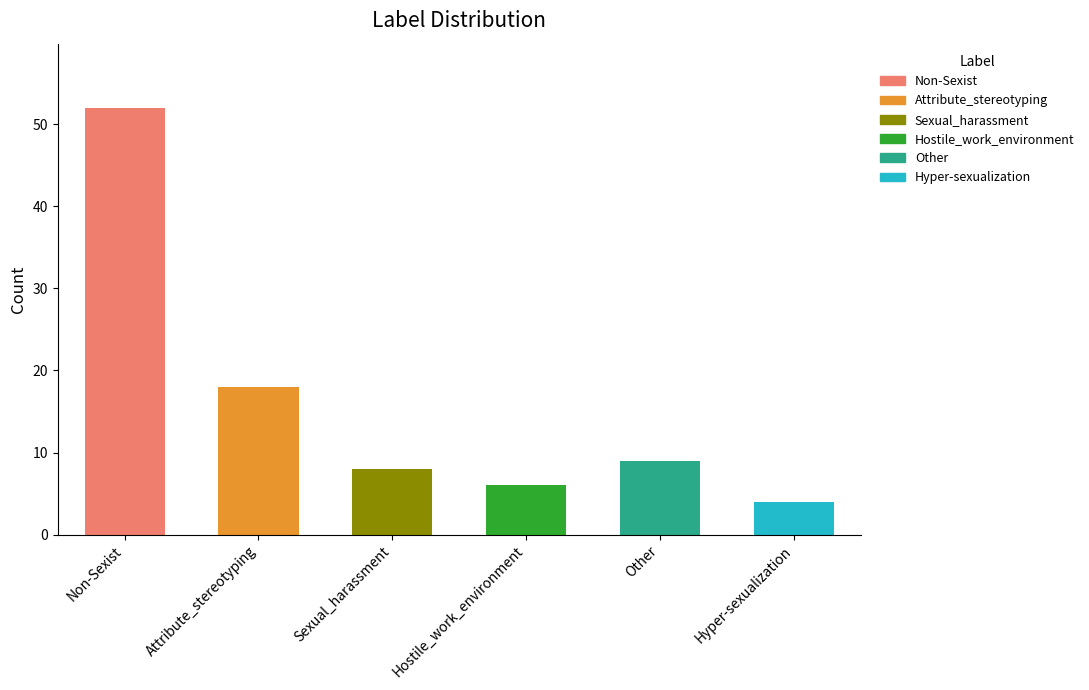

What is the total value across all series at Attribute_stereotyping?

18